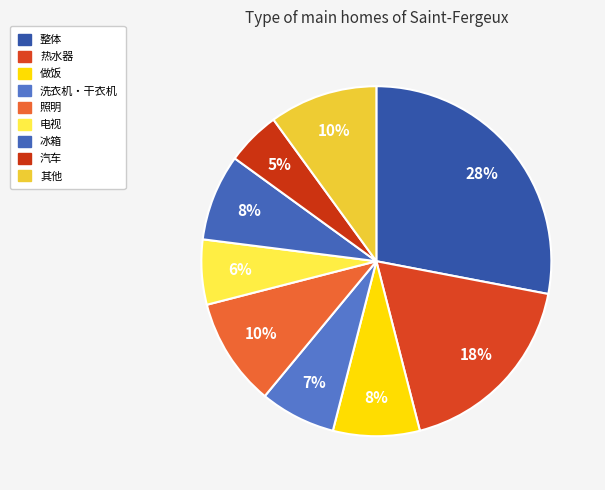

Is there a majority slice in this chart?

No